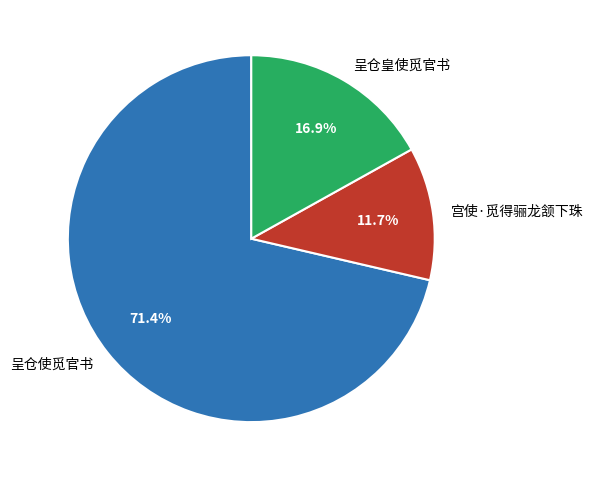

Which category has the smallest portion of the pie?

宫使·觅得骊龙颔下珠